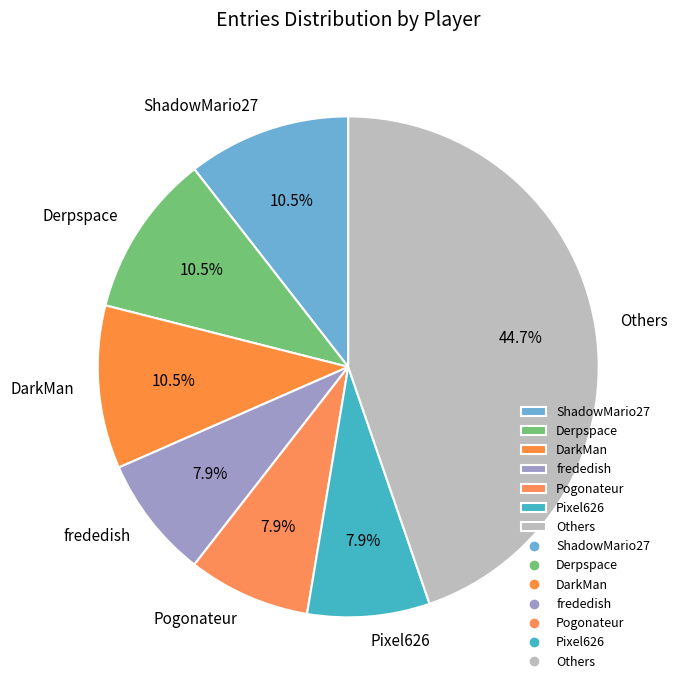

Combined, what portion of the pie is Pixel626 and Pogonateur?

15.8%